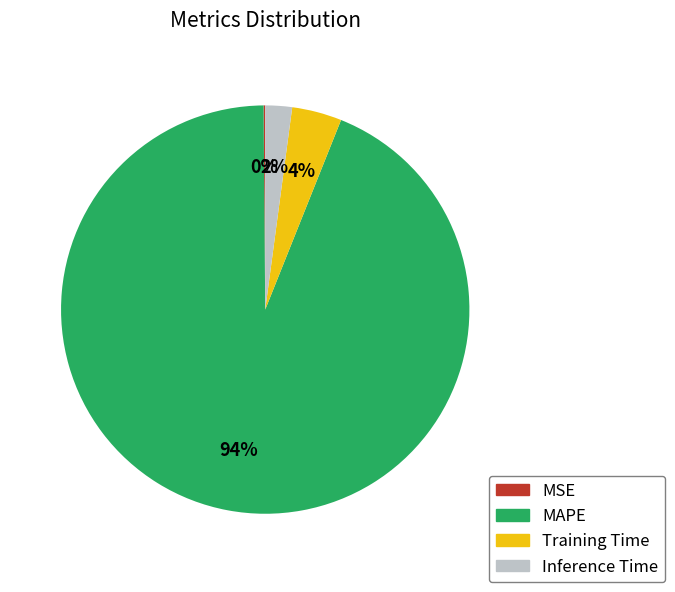

Is the sum of Inference Time and MAPE greater than half?

Yes